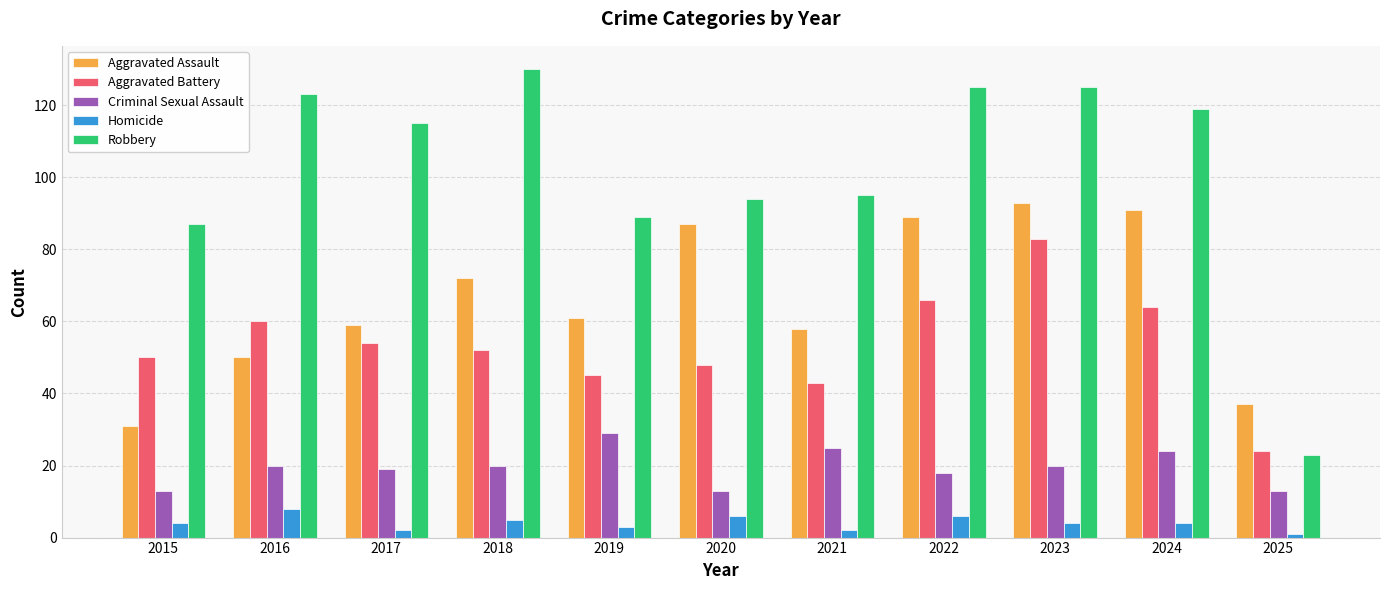

Reading left to right, list all the values displayed in this chart.

Aggravated Assault: 2015=31	2016=50	2017=59	2018=72	2019=61	2020=87	2021=58	2022=89	2023=93	2024=91	2025=37
Aggravated Battery: 2015=50	2016=60	2017=54	2018=52	2019=45	2020=48	2021=43	2022=66	2023=83	2024=64	2025=24
Criminal Sexual Assault: 2015=13	2016=20	2017=19	2018=20	2019=29	2020=13	2021=25	2022=18	2023=20	2024=24	2025=13
Homicide: 2015=4	2016=8	2017=2	2018=5	2019=3	2020=6	2021=2	2022=6	2023=4	2024=4	2025=1
Robbery: 2015=87	2016=123	2017=115	2018=130	2019=89	2020=94	2021=95	2022=125	2023=125	2024=119	2025=23